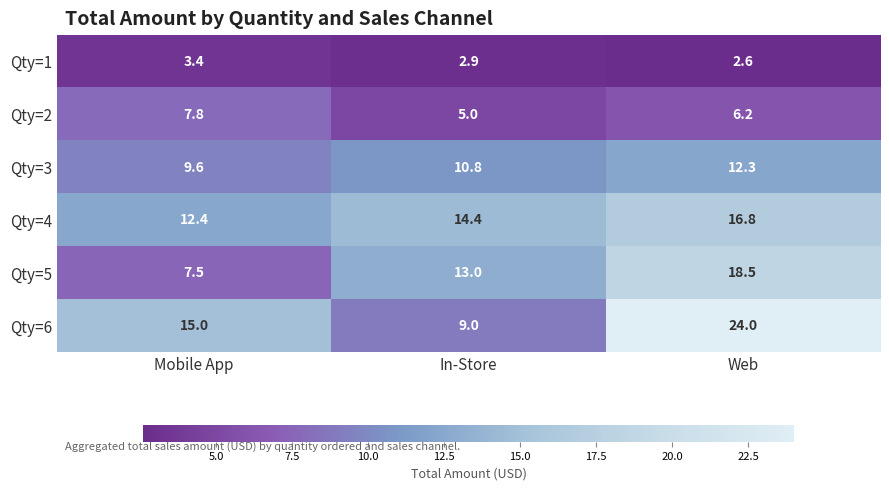

Reading left to right, list all the values displayed in this chart.

Qty=1: 3.4	2.9	2.6
Qty=2: 7.8	5.0	6.2
Qty=3: 9.6	10.8	12.3
Qty=4: 12.4	14.4	16.8
Qty=5: 7.5	13.0	18.5
Qty=6: 15.0	9.0	24.0